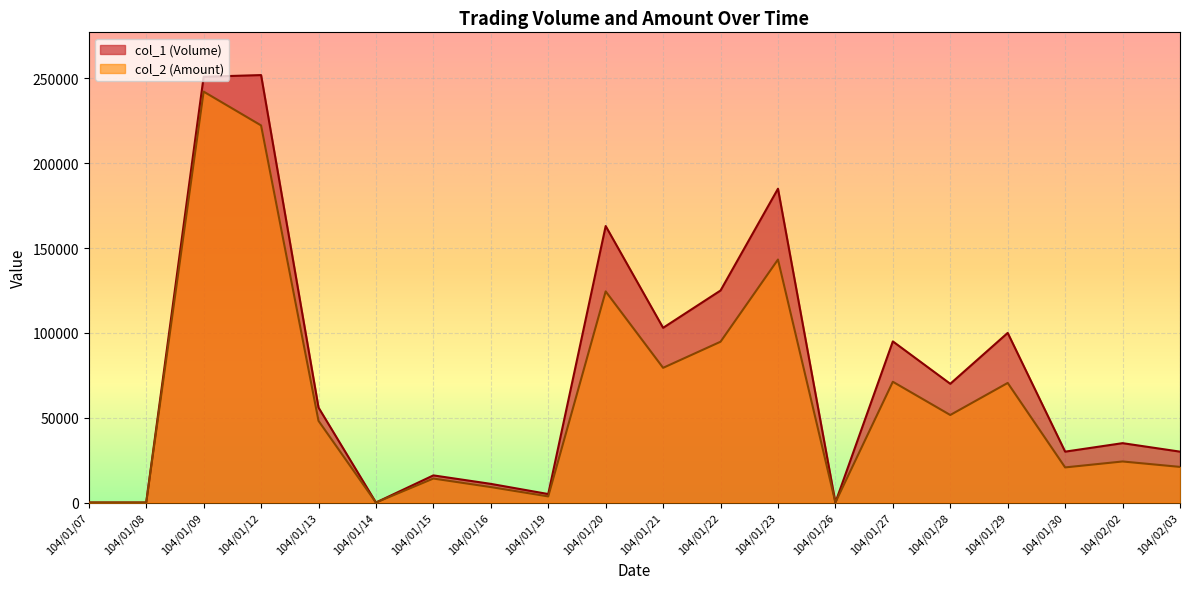

What is the average value of the col_2 (Amount) series?

62036